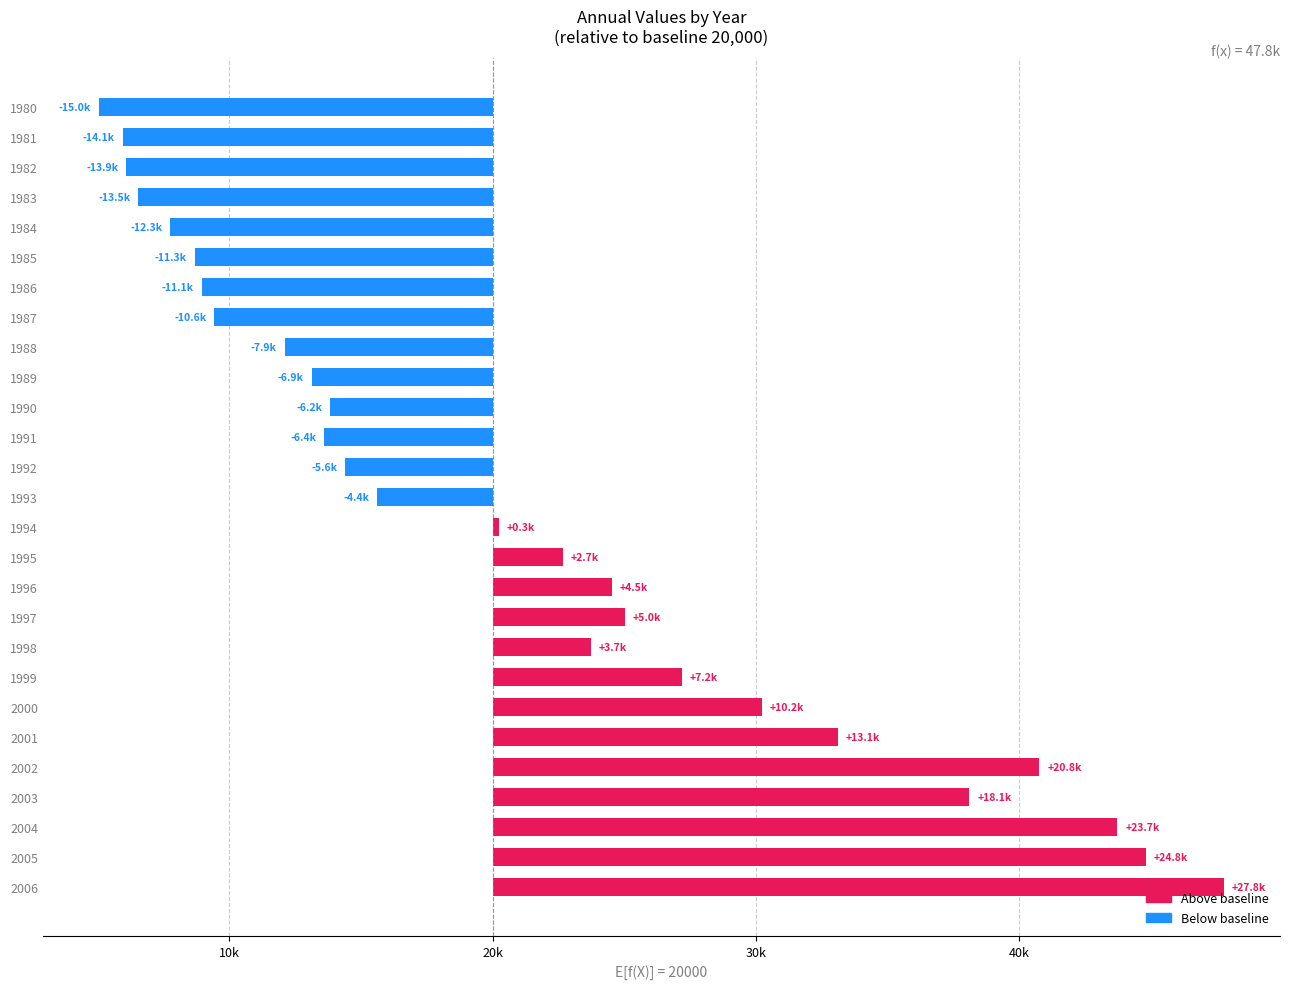

Are the bars horizontal?

Yes